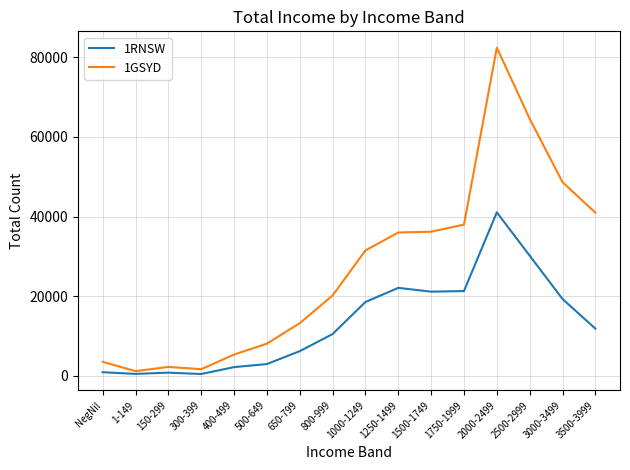

What is the difference between the maximum and minimum values in the 1GSYD series?

81294